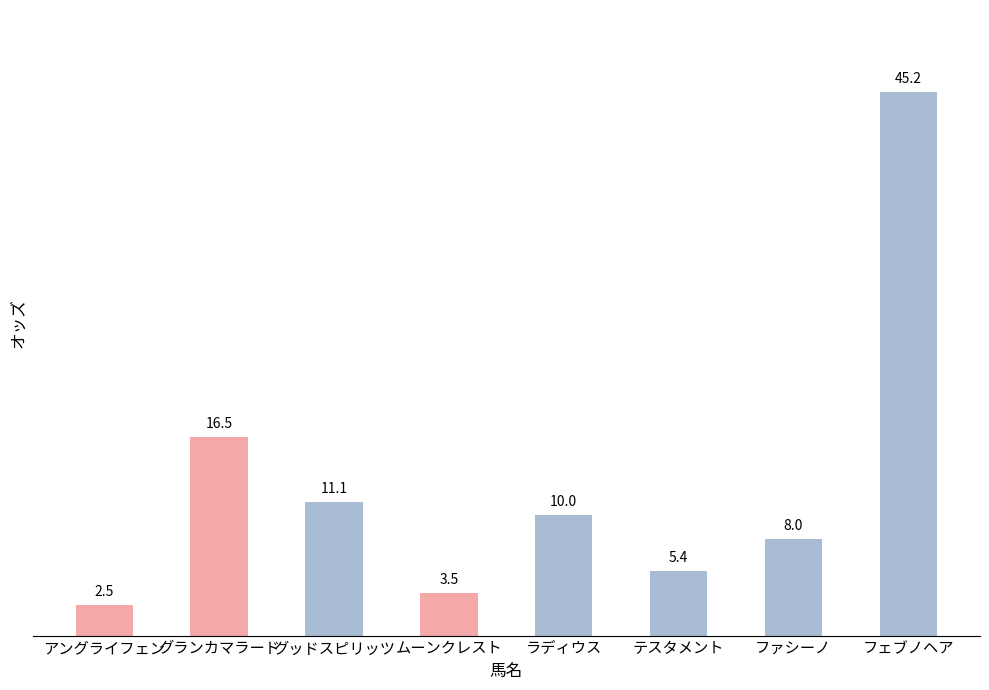

What is the difference between the maximum and minimum values?

42.7